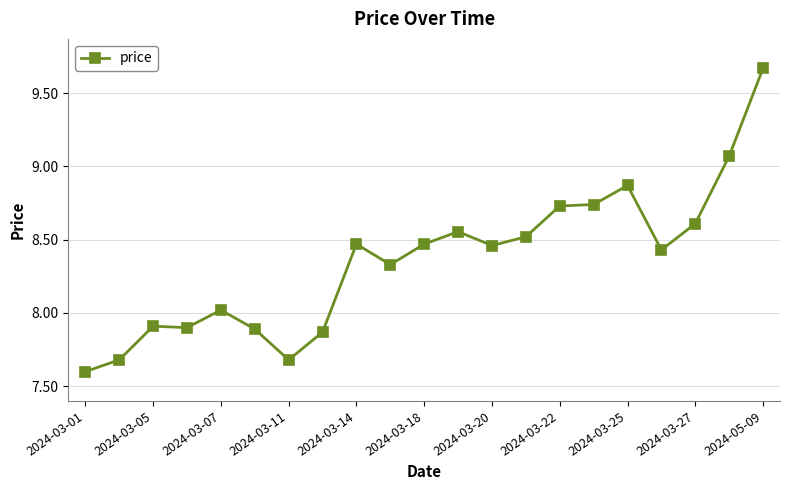

What is the minimum value shown in the chart?

7.6